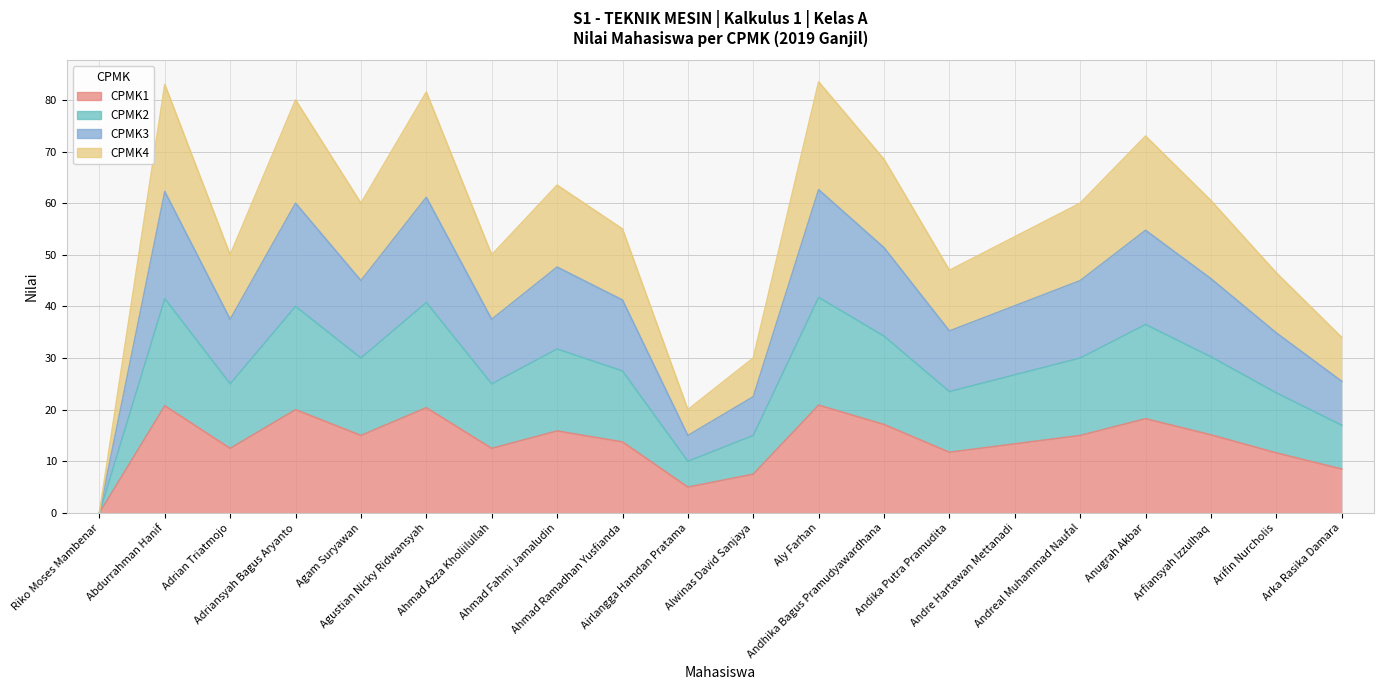

List the labels in order of CPMK4 value, largest first.

Aly Farhan, Abdurrahman Hanif, Agustian Nicky Ridwansyah, Adriansyah Bagus Aryanto, Anugrah Akbar, Andhika Bagus Pramudyawardhana, Ahmad Fahmi Jamaludin, Arfiansyah Izzulhaq, Agam Suryawan, Andreal Muhammad Naufal, Ahmad Ramadhan Yusfianda, Andre Hartawan Mettanadi, Adrian Triatmojo, Ahmad Azza Kholiilullah, Andika Putra Pramudita, Arifin Nurcholis, Arka Rasika Damara, Alwinas David Sanjaya, Airlangga Hamdan Pratama, Riko Moses Mambenar